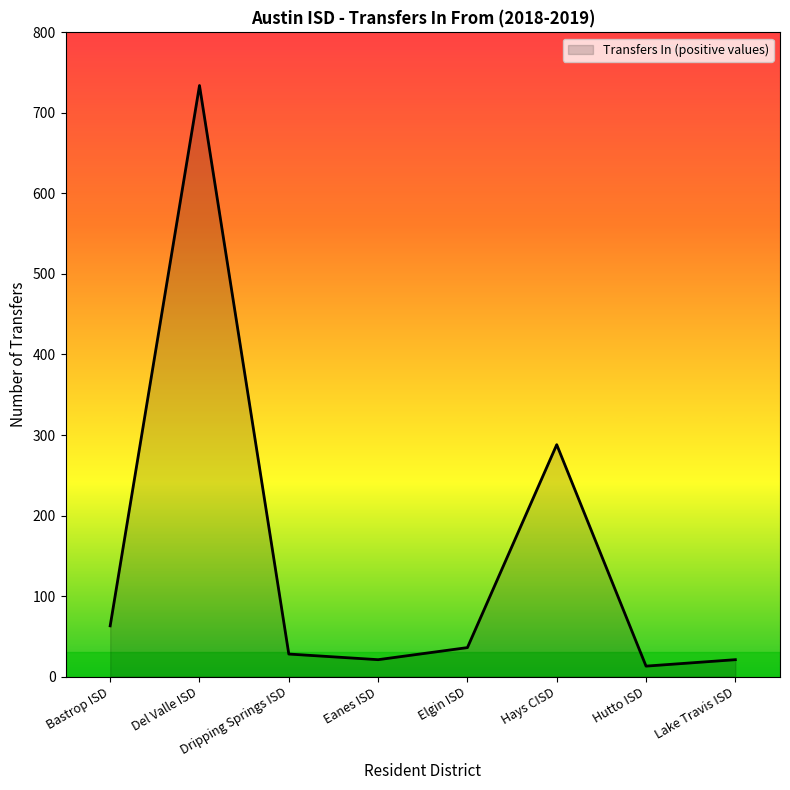

At which label does the data first exceed 36?

Bastrop ISD